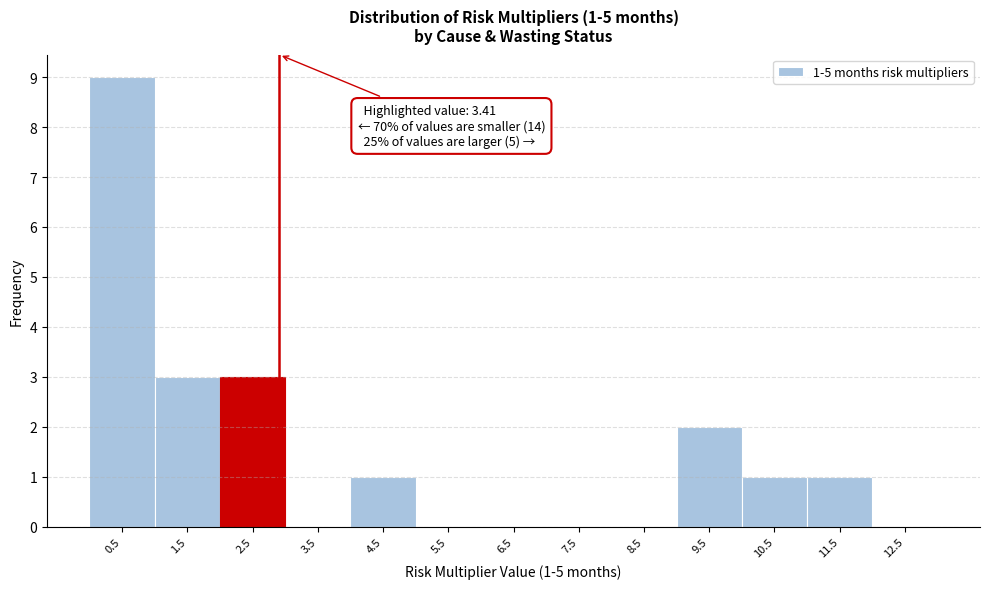

Reading left to right, transcribe all the data shown in this chart.

0.5=9	1.5=3	2.5=3	3.5=0	4.5=1	5.5=0	6.5=0	7.5=0	8.5=0	9.5=2	10.5=1	11.5=1	12.5=0